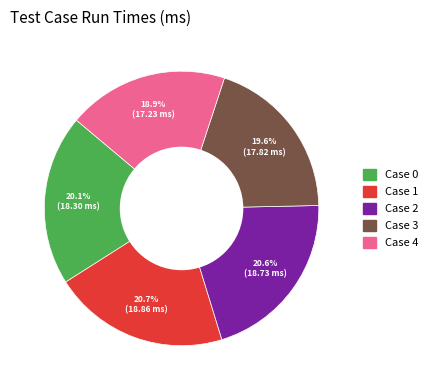

Combined, do Case 4 and Case 3 account for over 50%?

No